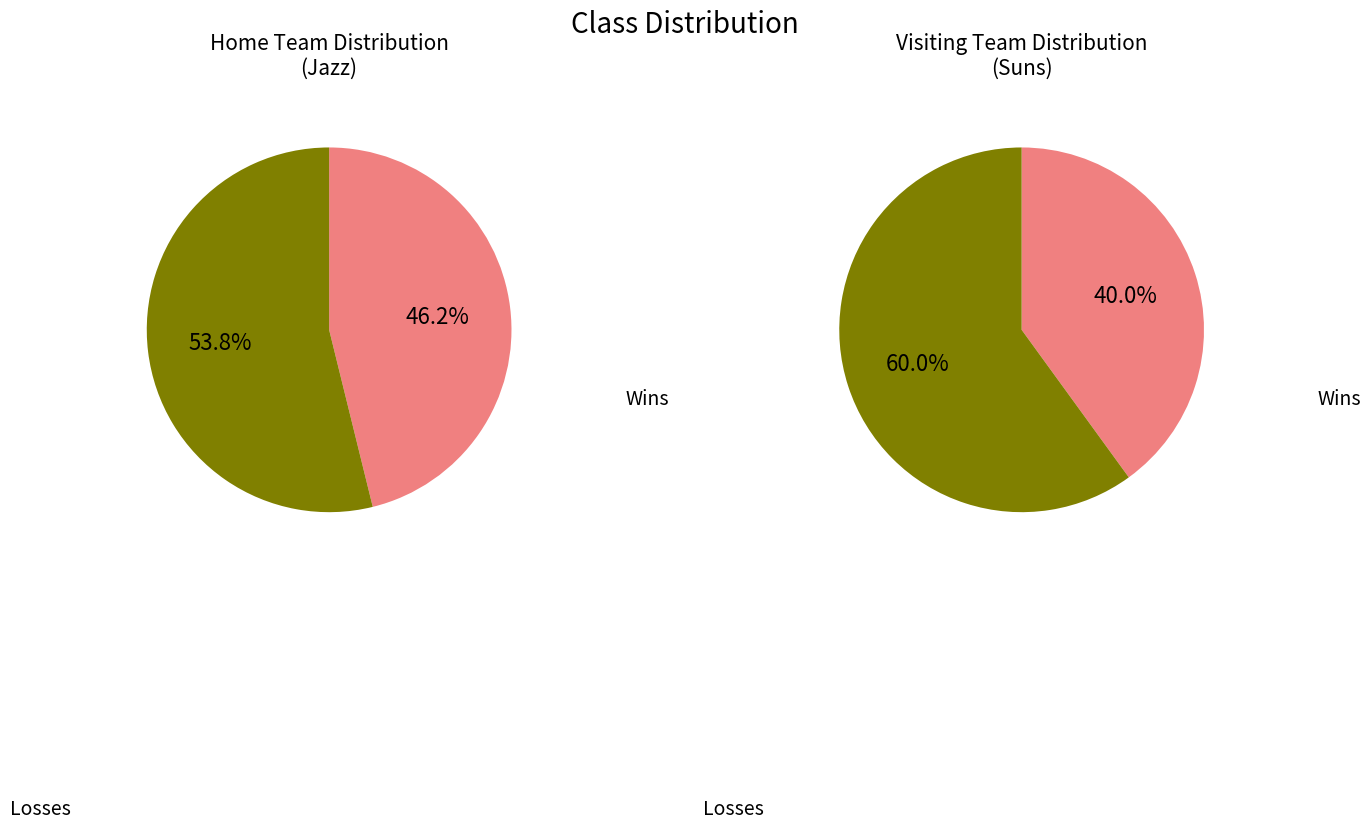

Between visiting team and Home team , which is larger?

visiting team